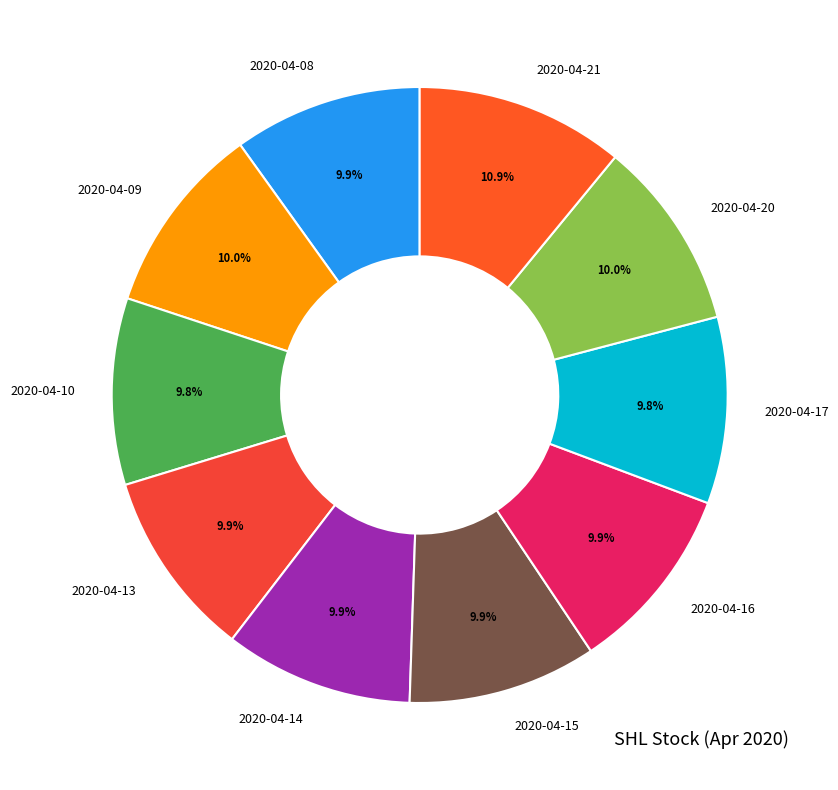

Is 2020-04-08 the majority of the pie?

No